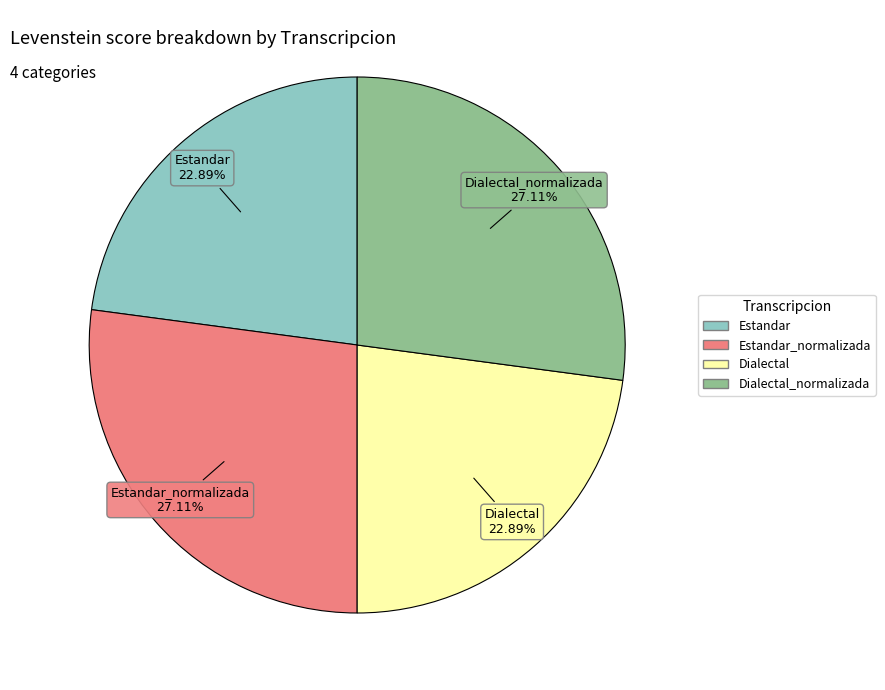

Does any single category account for the majority?

No